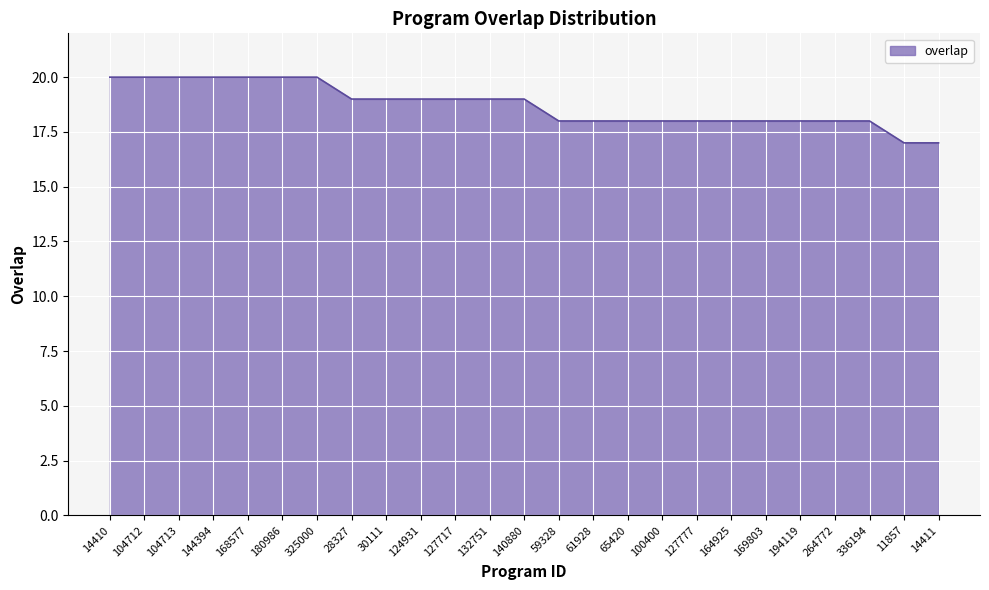

What is the difference between the second highest and minimum values?

3